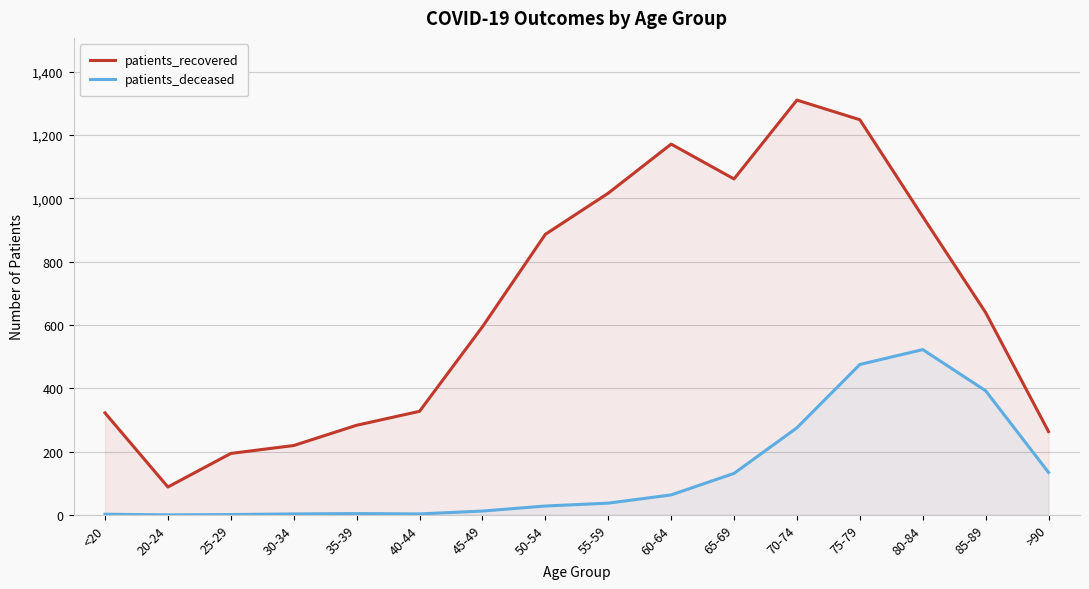

How many interior local peaks does the patients_deceased series have?

2